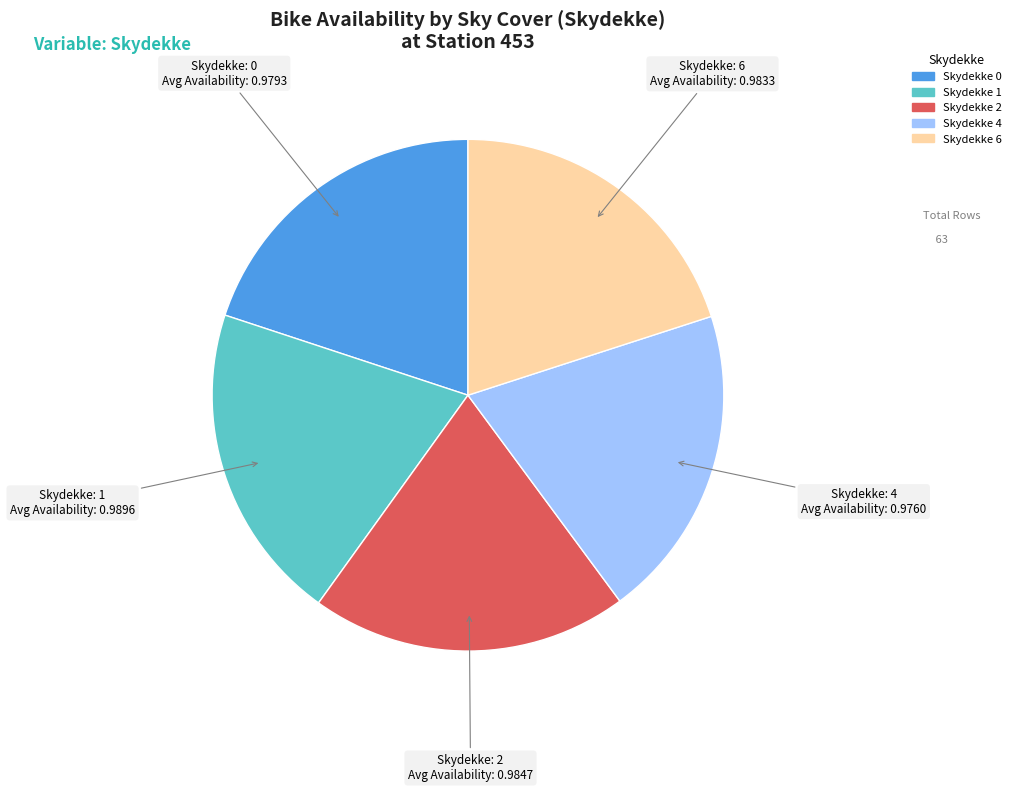

Is there a majority slice in this chart?

No